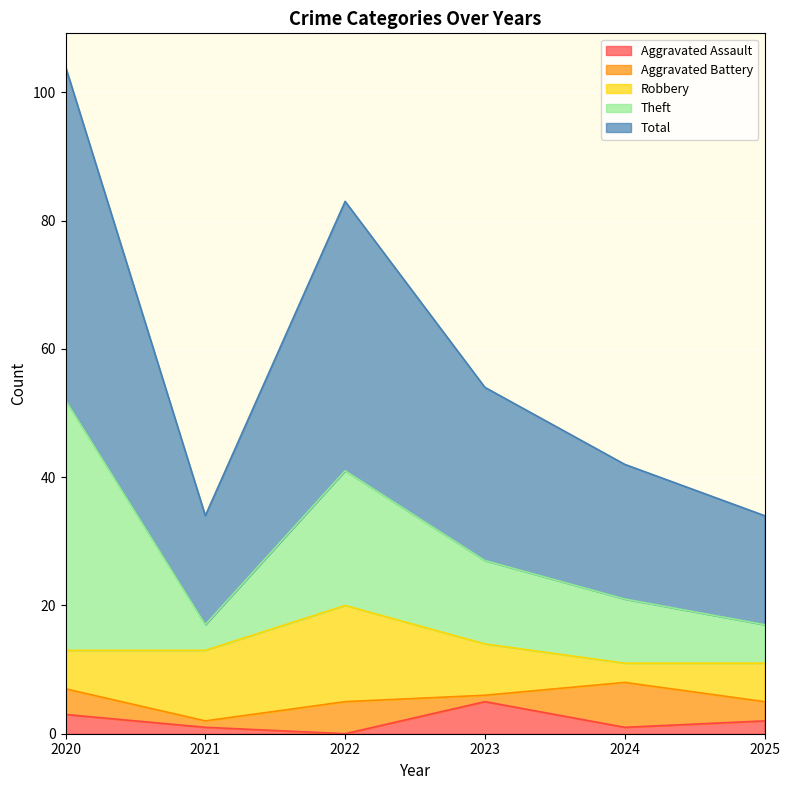

How many values in the Theft series exceed 13?

2